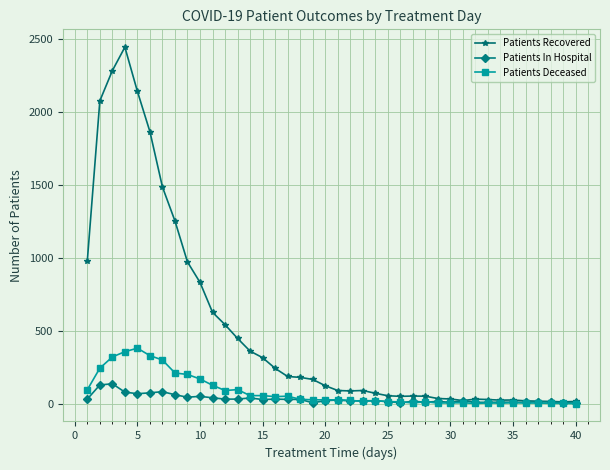

At how many categories does at least one series exceed 1957?

4